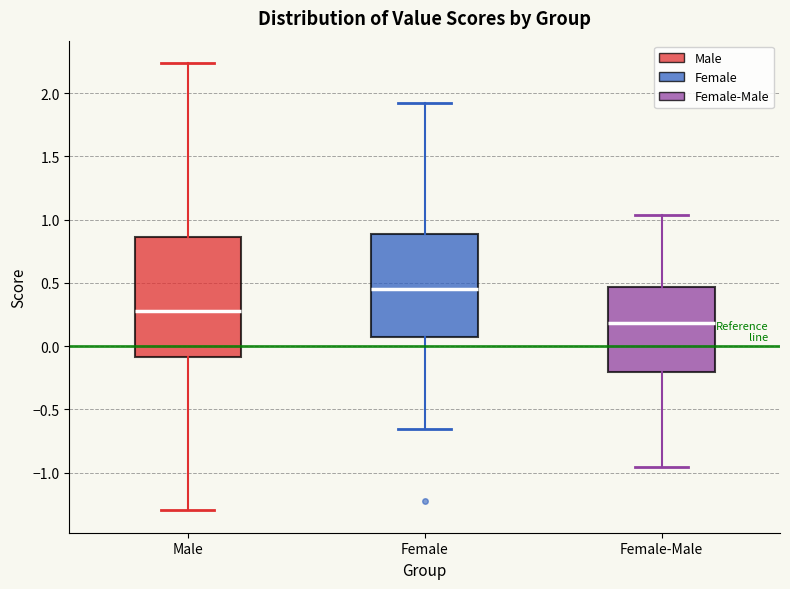

Reading left to right, read every box against the y-axis: the position of its median line, the range the box covers, and the ends of its whiskers. The values are not printed on the chart, so give them approximately, as read against the axis.

Male: median 0.30, box -0.10 to 0.85, whiskers -1.30 to 2.25
Female: median 0.45, box 0.05 to 0.90, whiskers -0.65 to 1.90
Female-Male: median 0.20, box -0.20 to 0.45, whiskers -0.95 to 1.05